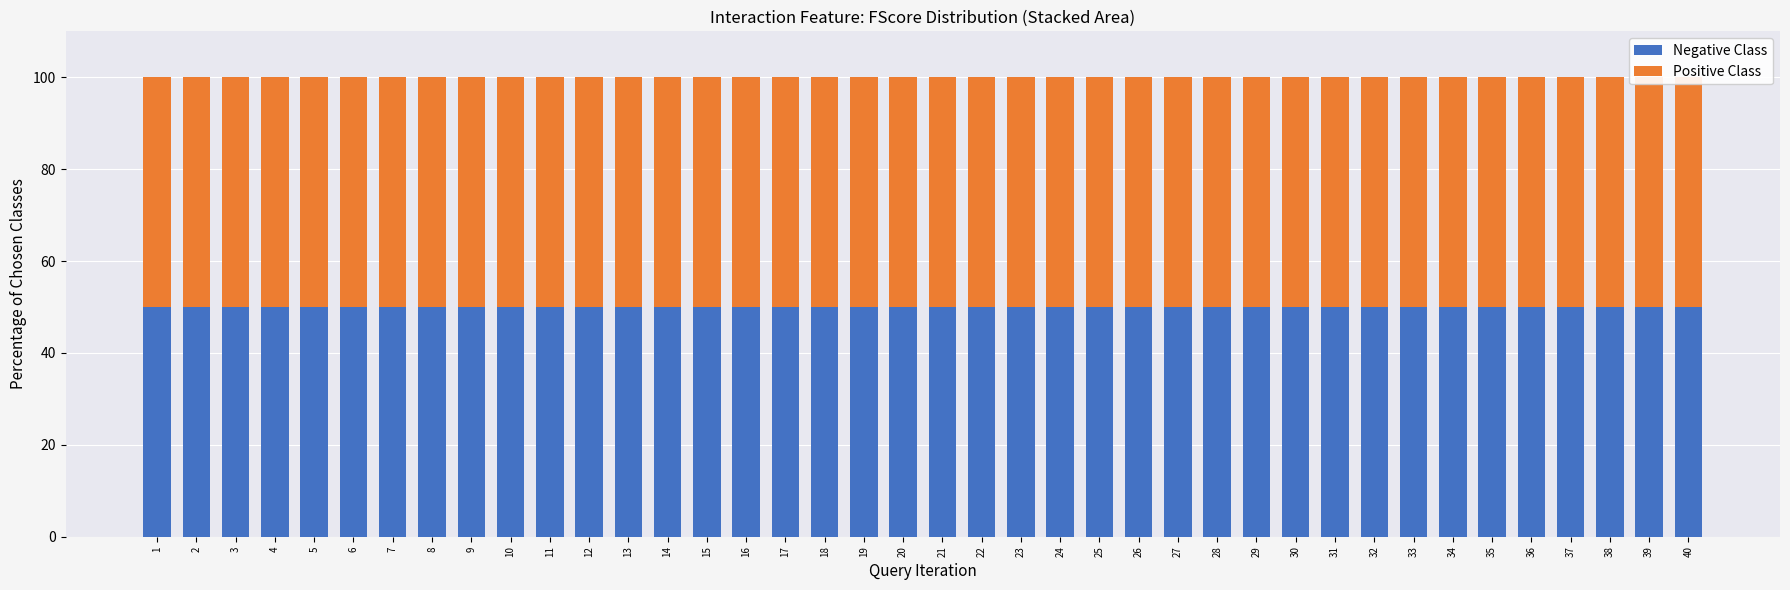

Rank the categories by Positive Class value from lowest to highest.

4, 6, 8, 13, 18, 22, 23, 25, 28, 30, 32, 33, 34, 36, 2, 3, 7, 19, 20, 24, 26, 29, 35, 37, 9, 14, 39, 40, 12, 17, 27, 5, 1, 10, 11, 16, 38, 21, 31, 15